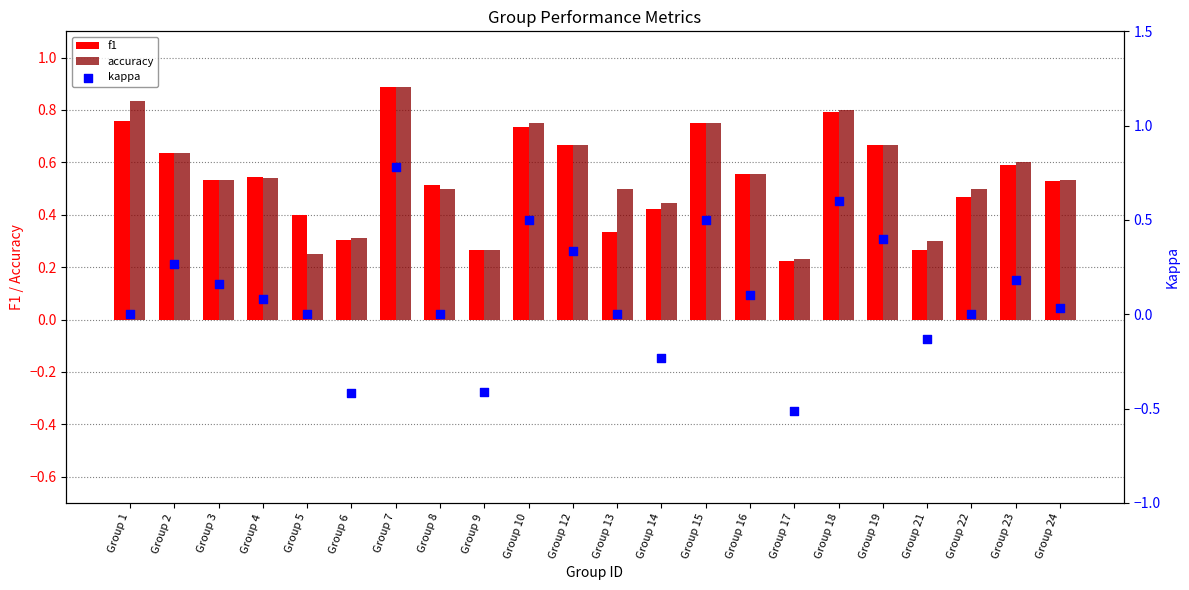

At how many categories does at least one series exceed 0?

22